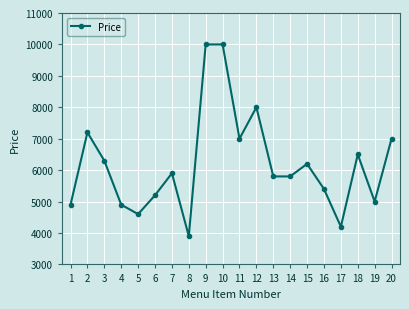

How many values are below 5900?

10